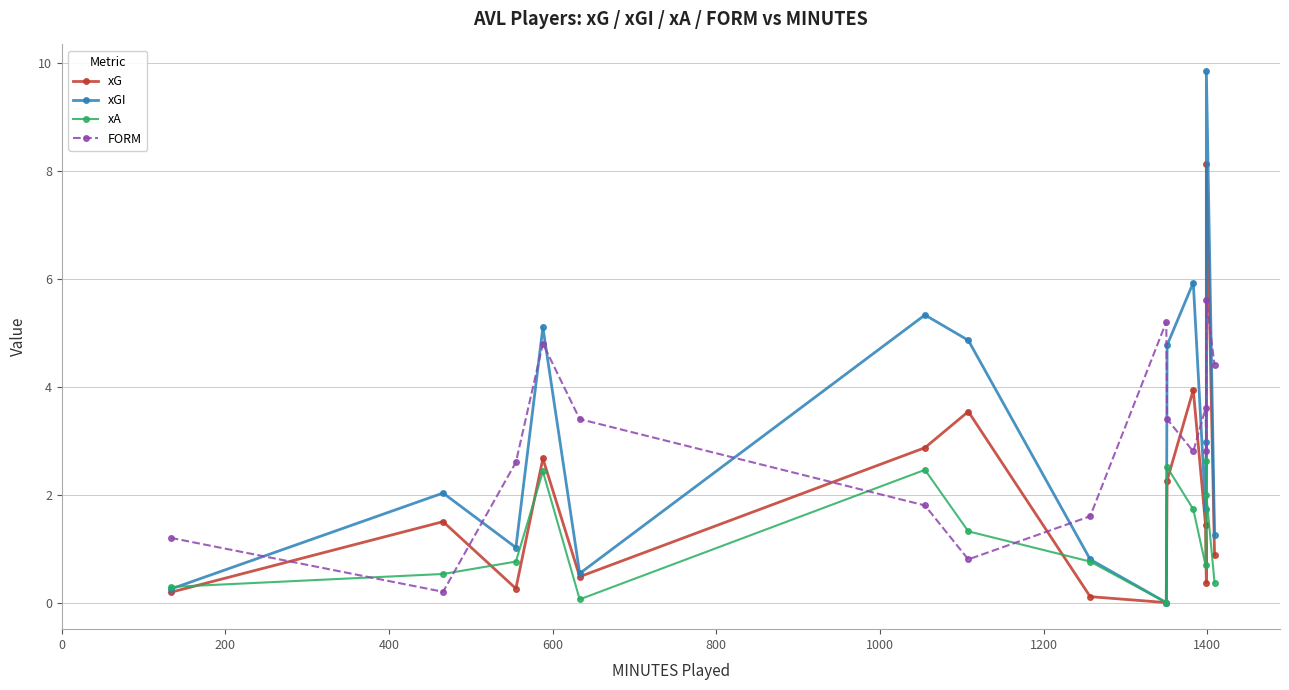

How many data points does each series have?

15